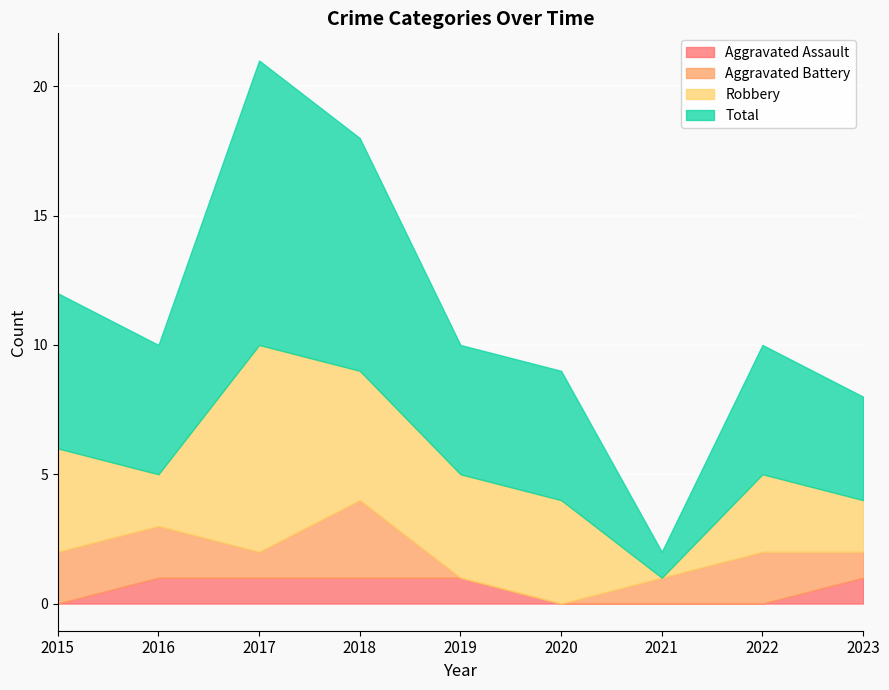

Where is the first local minimum for Robbery?

2016